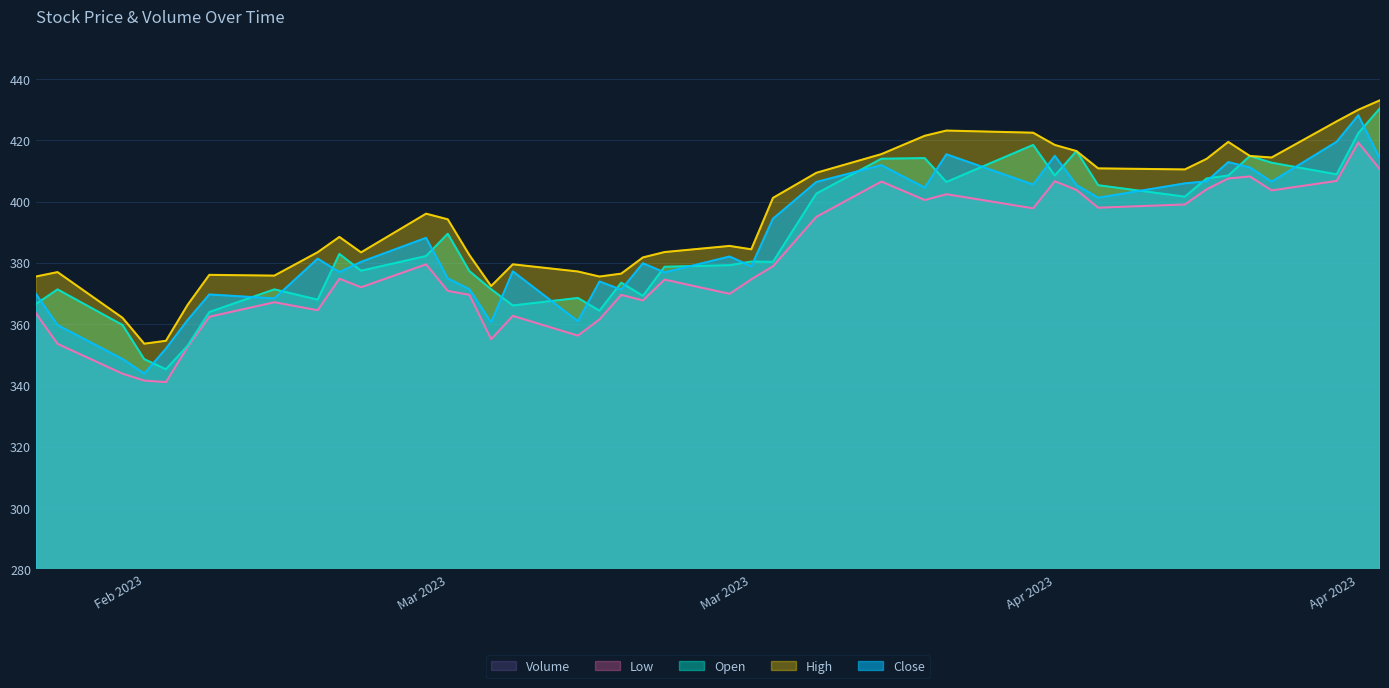

Reading left to right, list all the values displayed in this chart.

Close: 369.9	359.7	348.6	343.9	352.0	361.3	369.7	368.4	381.4	377.0	380.3	388.1	374.9	371.4	360.6	377.2	360.9	373.9	371.2	379.9	376.9	382.1	378.9	394.4	406.4	411.9	404.5	415.4	405.5	414.9	405.4	401.2	405.9	406.6	412.9	411.1	406.5	419.5	428.1	413.9
Open: 366.5	371.3	359.7	348.6	345.3	352.9	363.9	371.3	368.0	382.9	377.4	382.2	389.5	377.3	371.4	366.1	368.5	364.4	373.5	369.2	378.7	379.2	380.4	380.3	402.6	414.0	414.2	406.4	418.5	408.5	416.5	405.3	401.6	407.5	408.5	414.9	412.7	408.9	422.3	430.4
High: 375.5	377.0	362.0	353.6	354.6	366.3	376.1	375.8	383.5	388.4	383.4	396.0	394.2	382.5	372.4	379.5	377.2	375.5	376.5	381.8	383.5	385.5	384.4	401.2	409.4	415.5	421.5	423.2	422.5	418.5	416.5	410.8	410.5	413.9	419.5	414.9	414.4	426.2	429.9	433.1
Low: 363.5	353.6	343.8	341.6	341.1	352.6	362.4	367.1	364.5	374.8	372.0	379.5	370.8	369.5	355.1	362.7	356.2	361.5	369.5	367.7	374.5	369.9	374.6	378.9	395.0	406.5	400.5	402.4	397.8	406.6	403.8	398.0	399.0	404.0	407.5	408.2	403.6	406.7	419.3	410.5